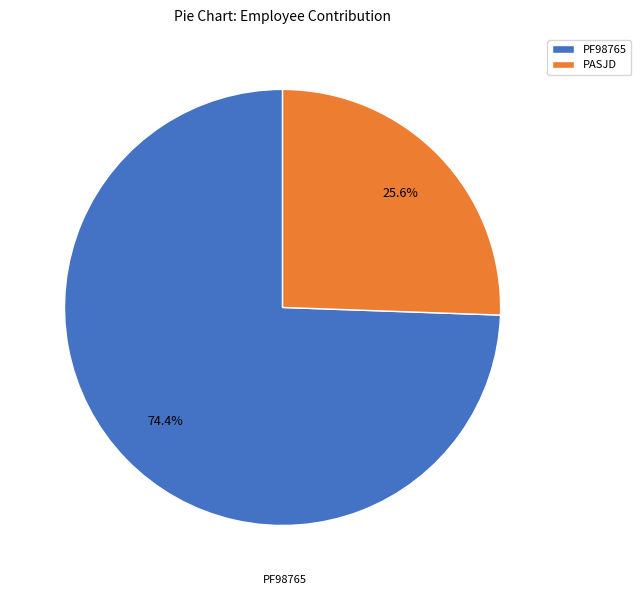

How many slices are in this pie chart?

2